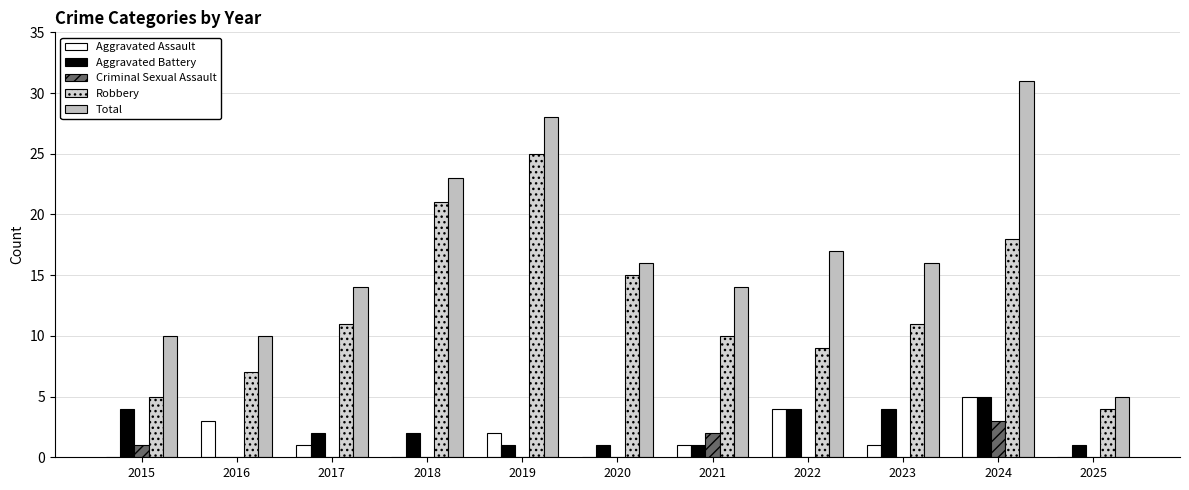

Are the bars grouped side by side (vs. stacked)?

Yes